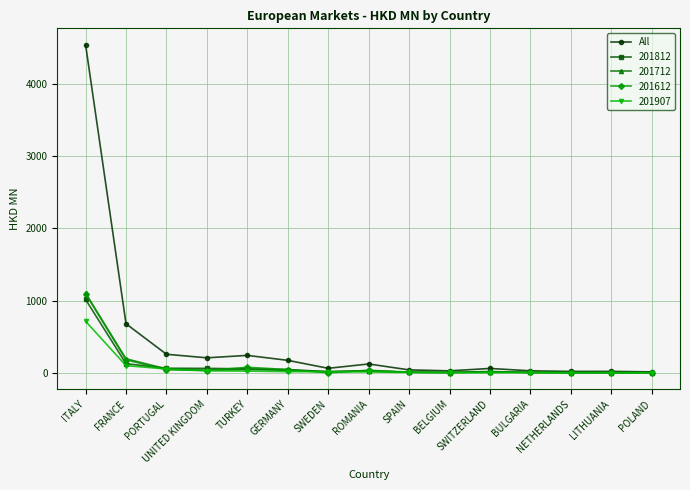

Which series has the largest range (max minus min)?

All